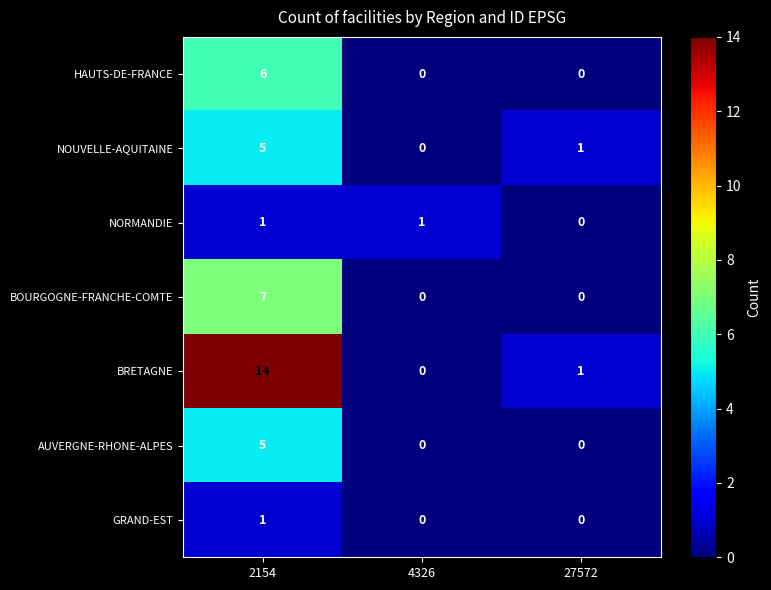

What is the maximum value shown in the chart?

14